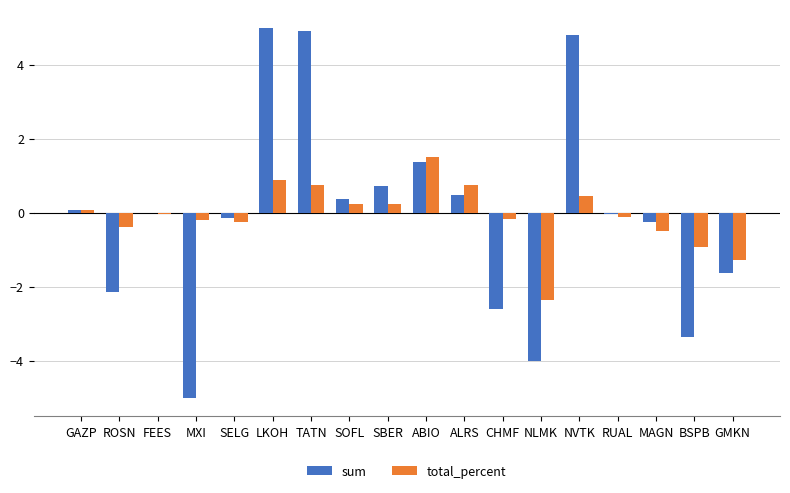

What are all the series names shown in the legend?

sum, total_percent